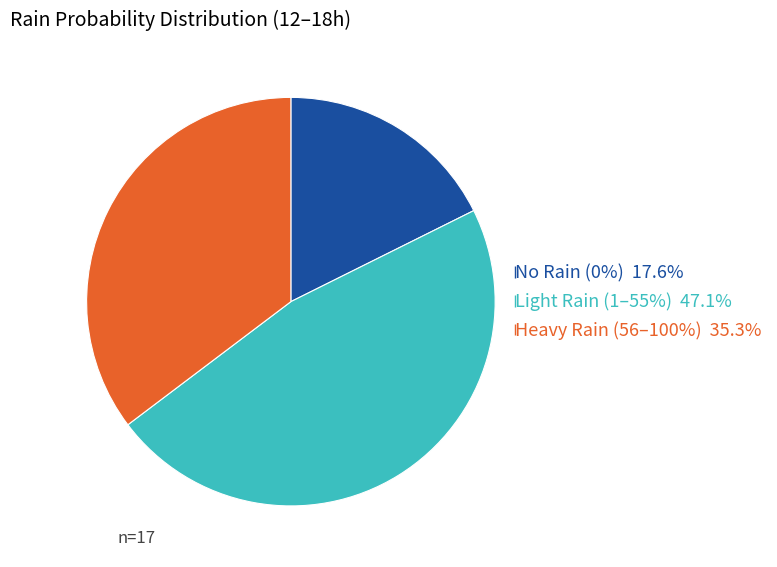

Is there a majority slice in this chart?

No